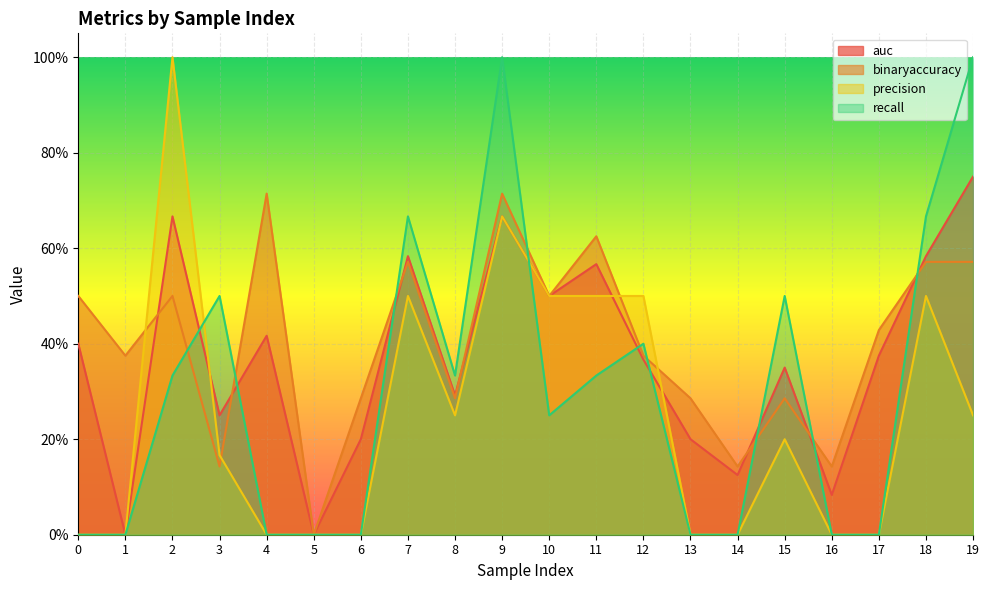

True or false: precision has more than 2 points higher than both neighbors.

True